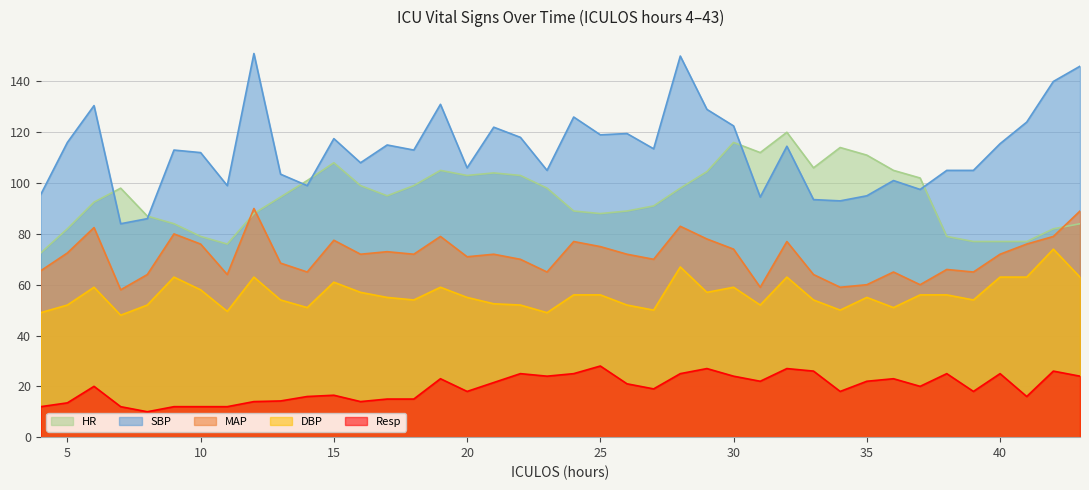

How many data points in SBP are above 113?

20